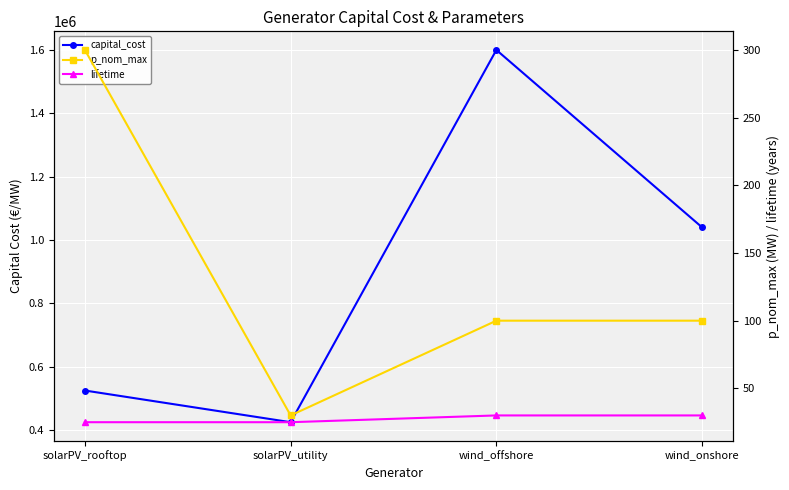

True or false: p_nom_max has a value of 100 at wind_onshore.

True